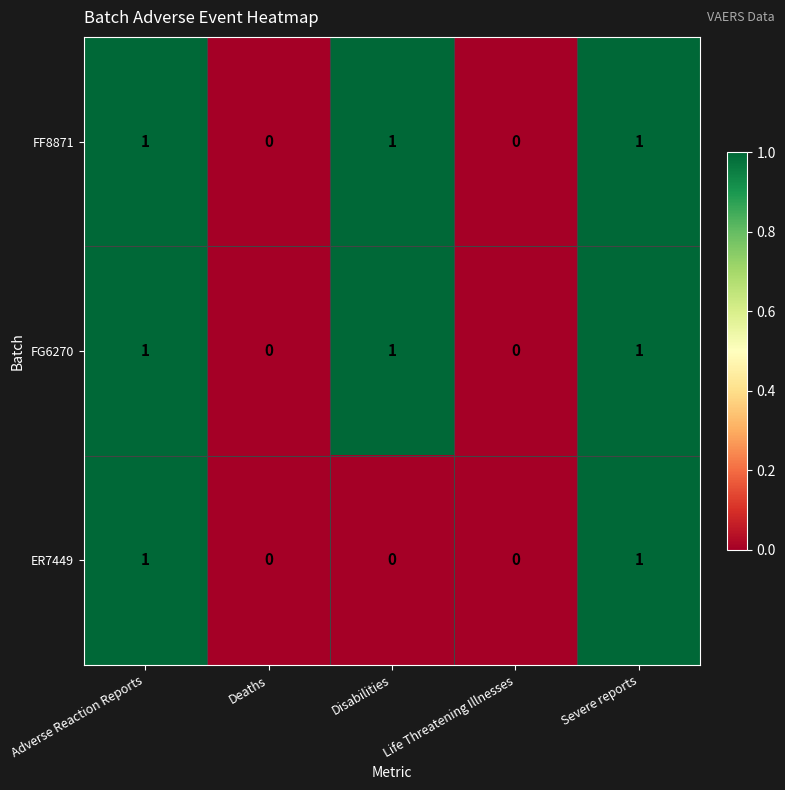

Count the FG6270 values in the range 0 to 1.

5